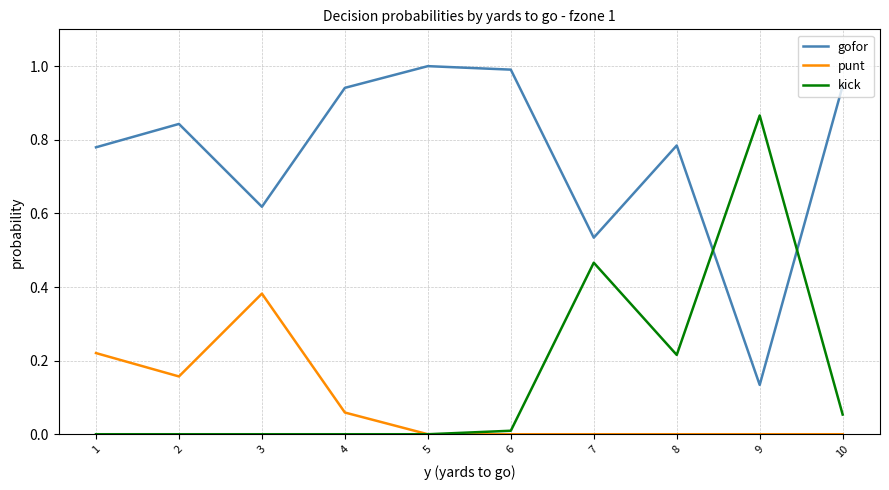

Does the chart display data point markers on the line(s)?

No